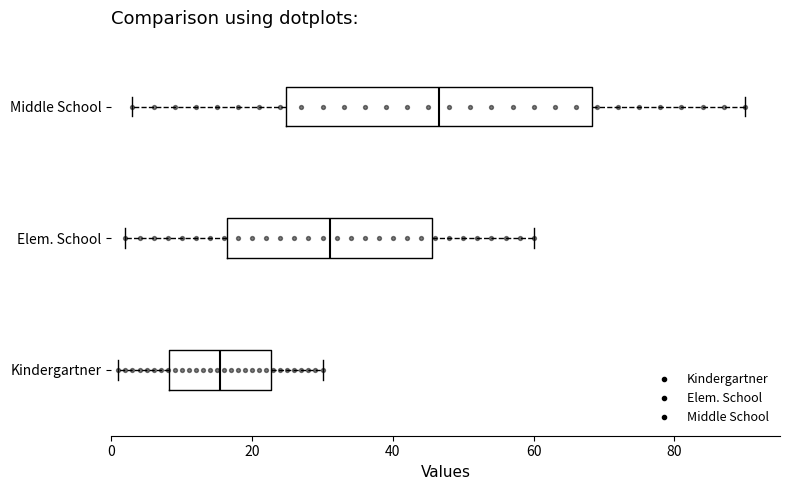

Where is the left edge of the box for Kindergartner on the x-axis? The values are not printed on the chart, so give them approximately, as read against the axis.

8